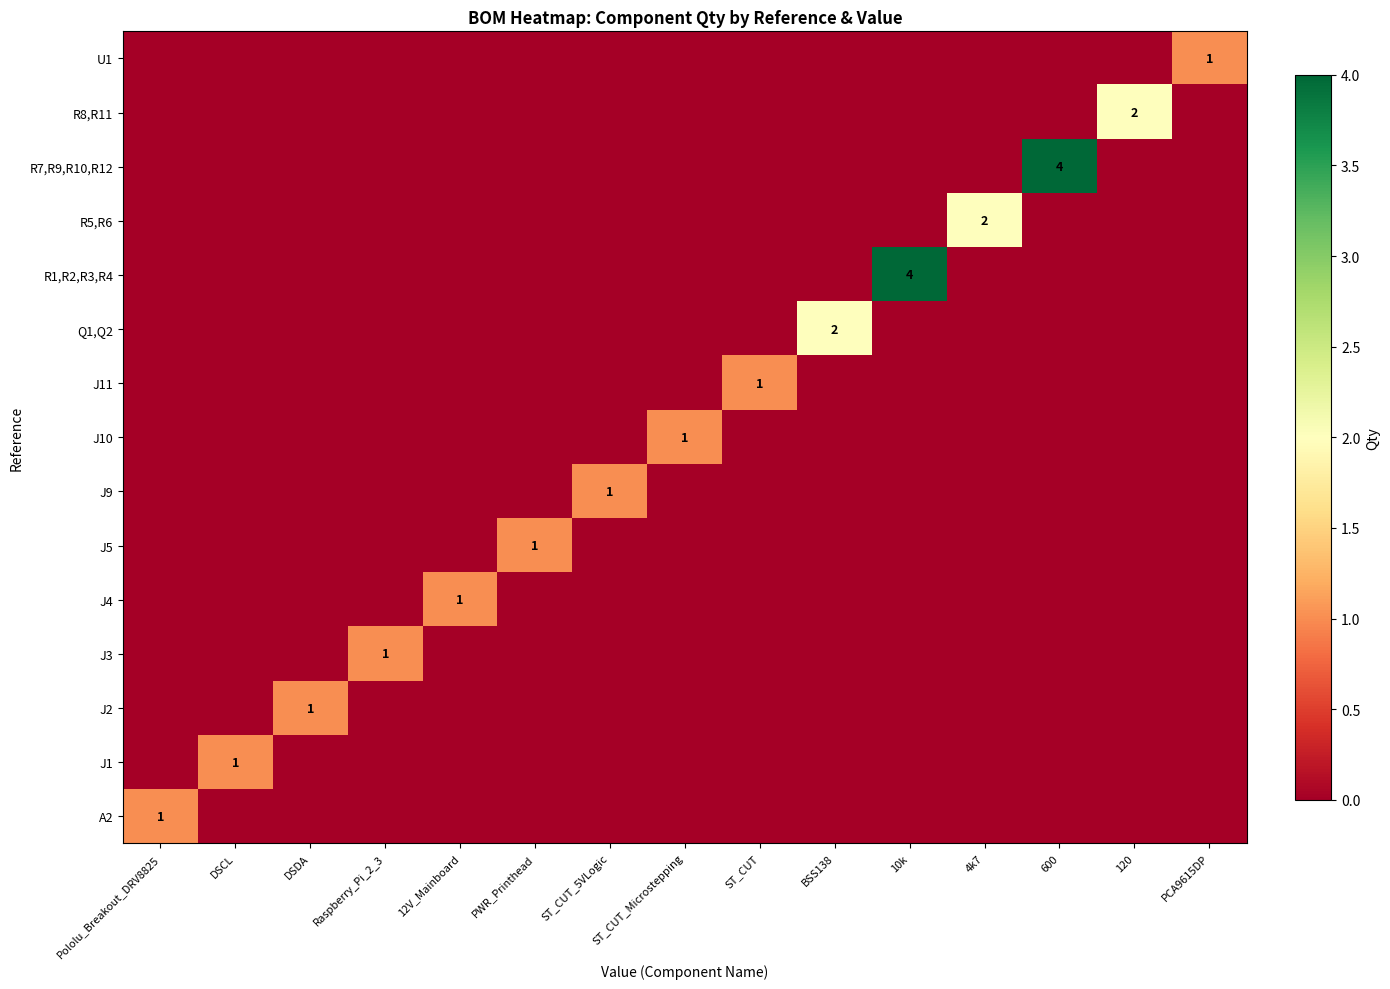

At how many categories does at least one series exceed 3?

2